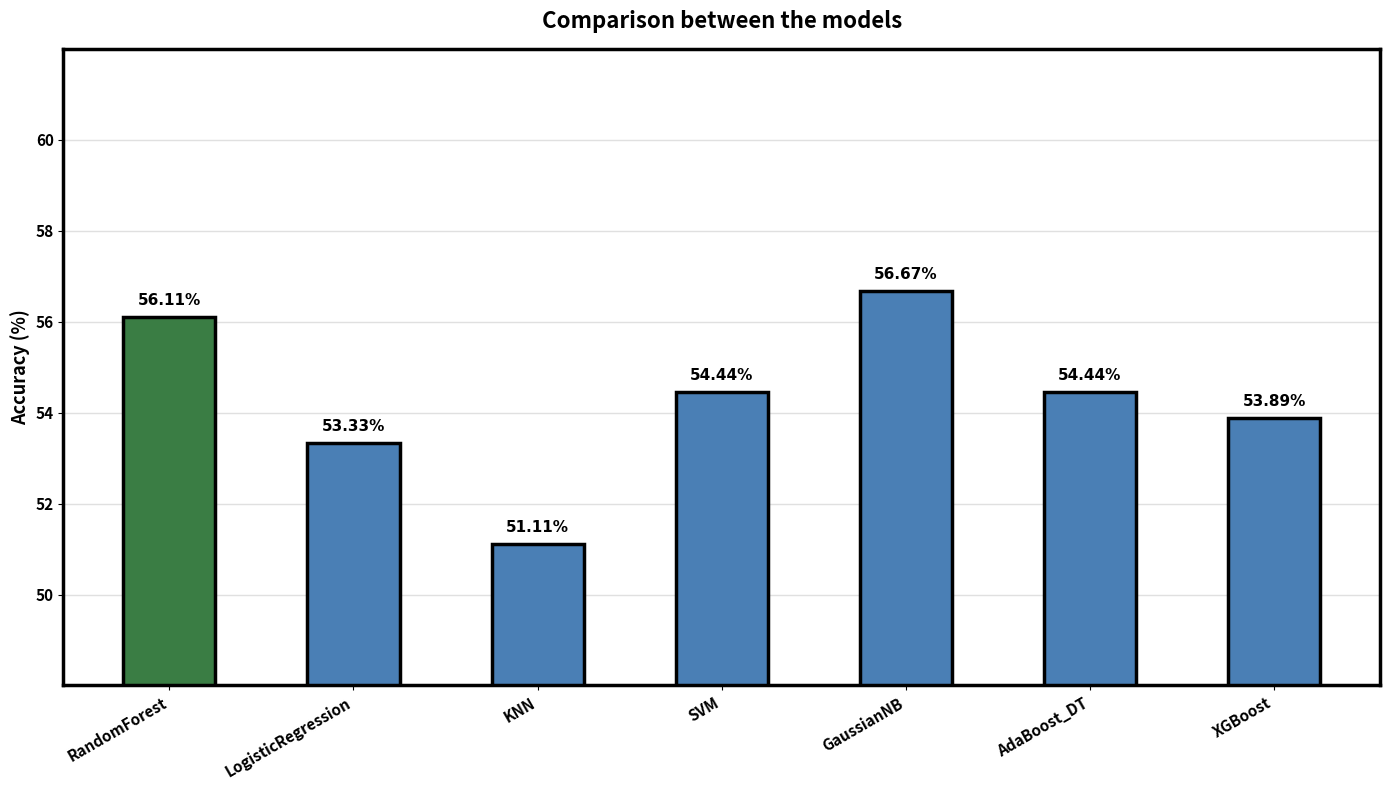

Read the value at KNN.

0.5